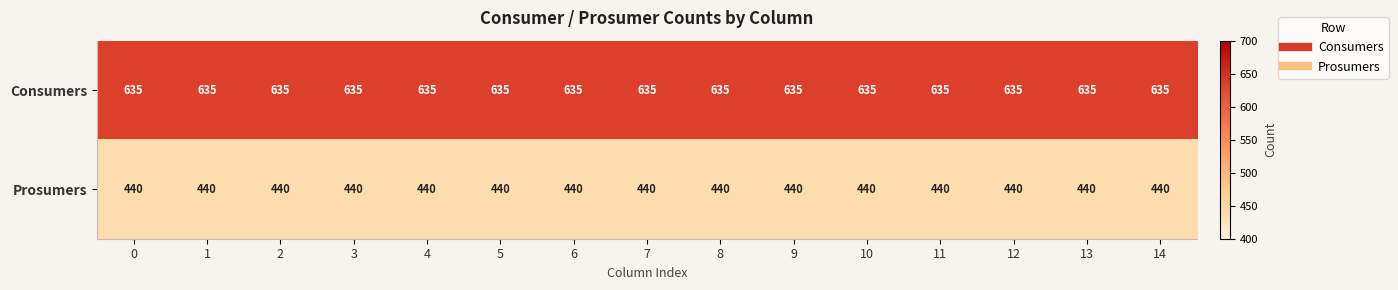

What is the spread (max minus min) of values at 8?

195